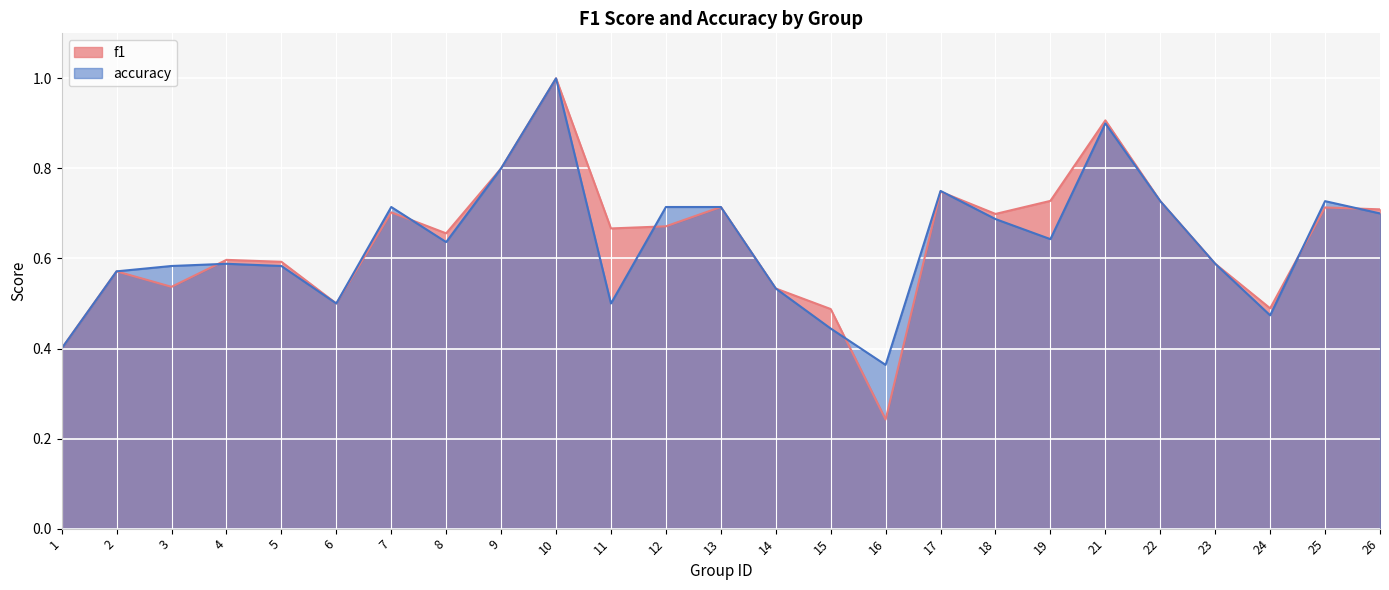

What is the sum of the accuracy values at 22 and 9?

1.5